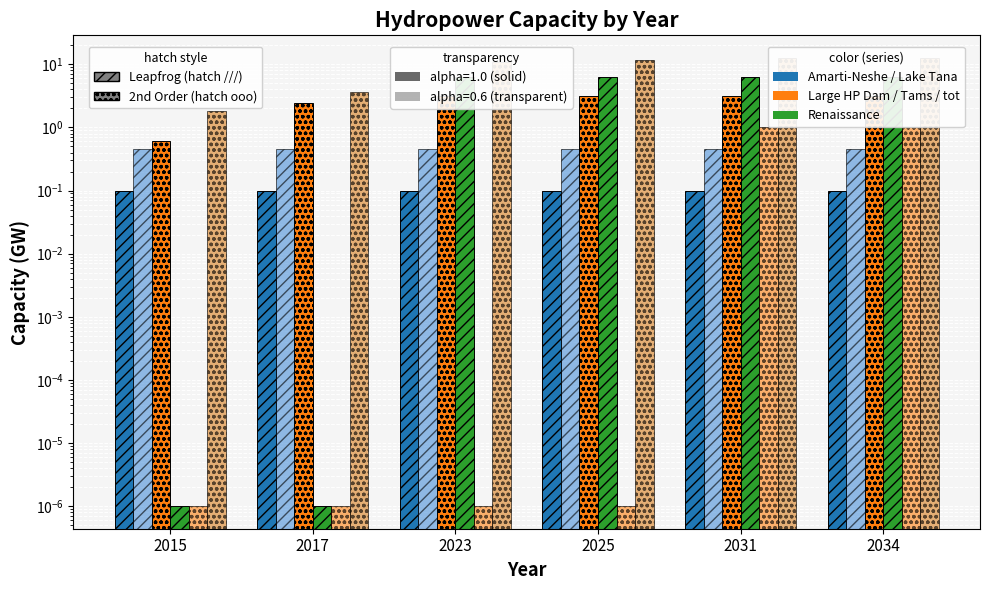

Where is Large hydropower plant (Dam) nearest to the value 1?

2015